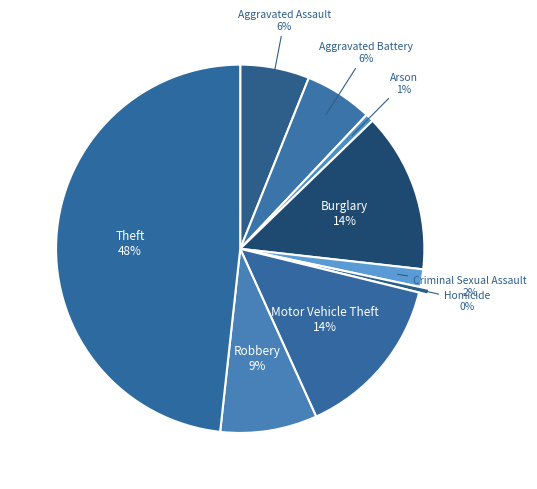

How many segments does this pie chart have?

9